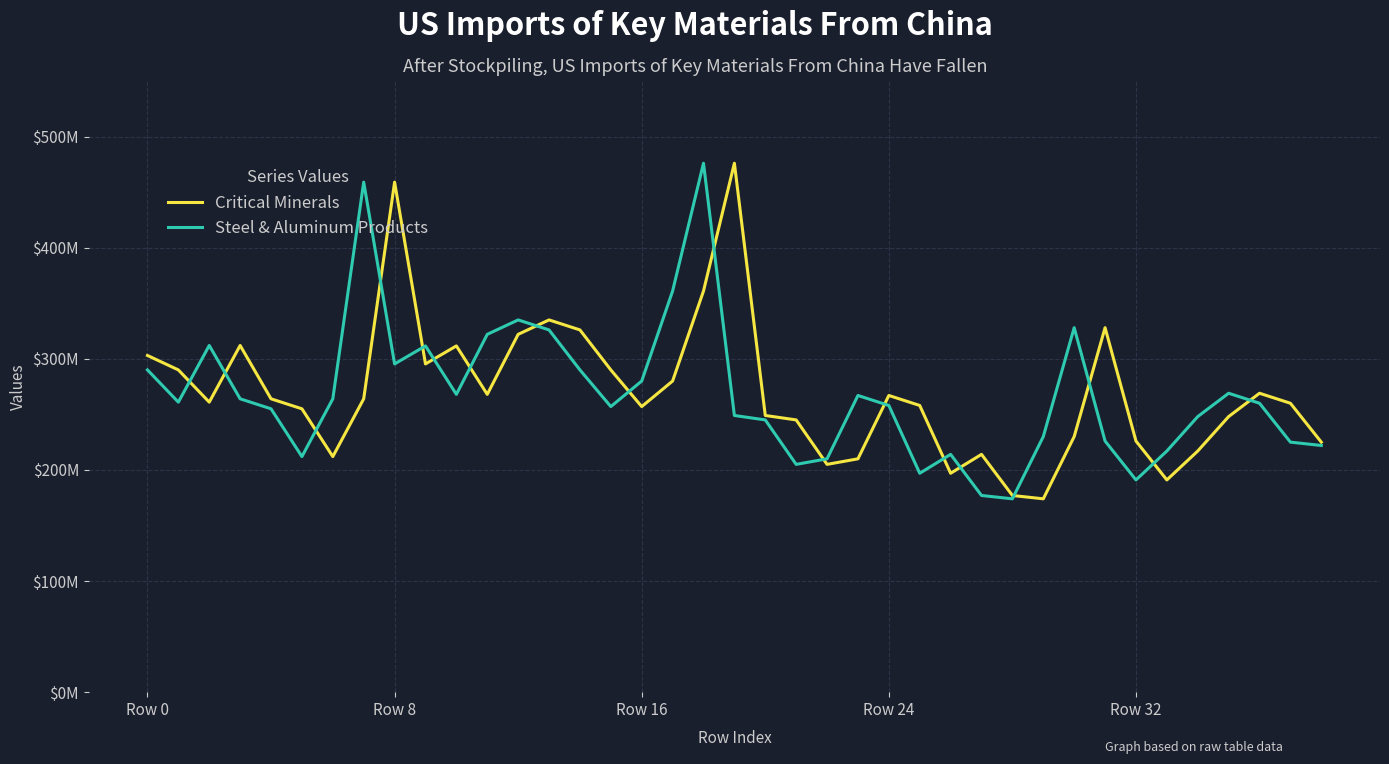

Does the chart have visible grid lines?

Yes